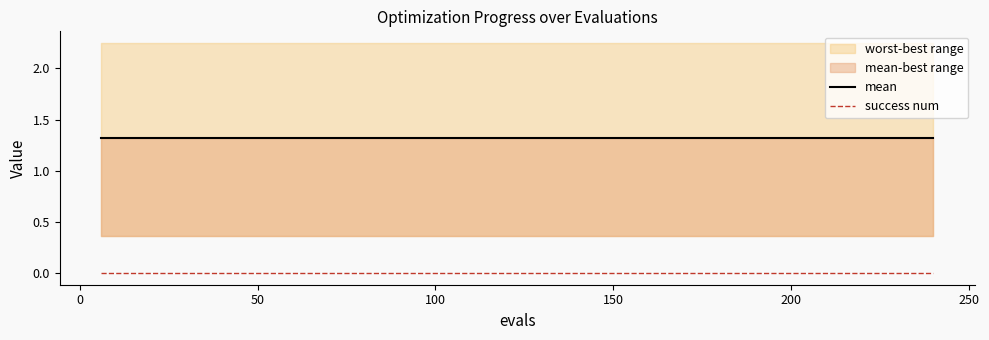

True or false: success num and mean cross at least once.

False